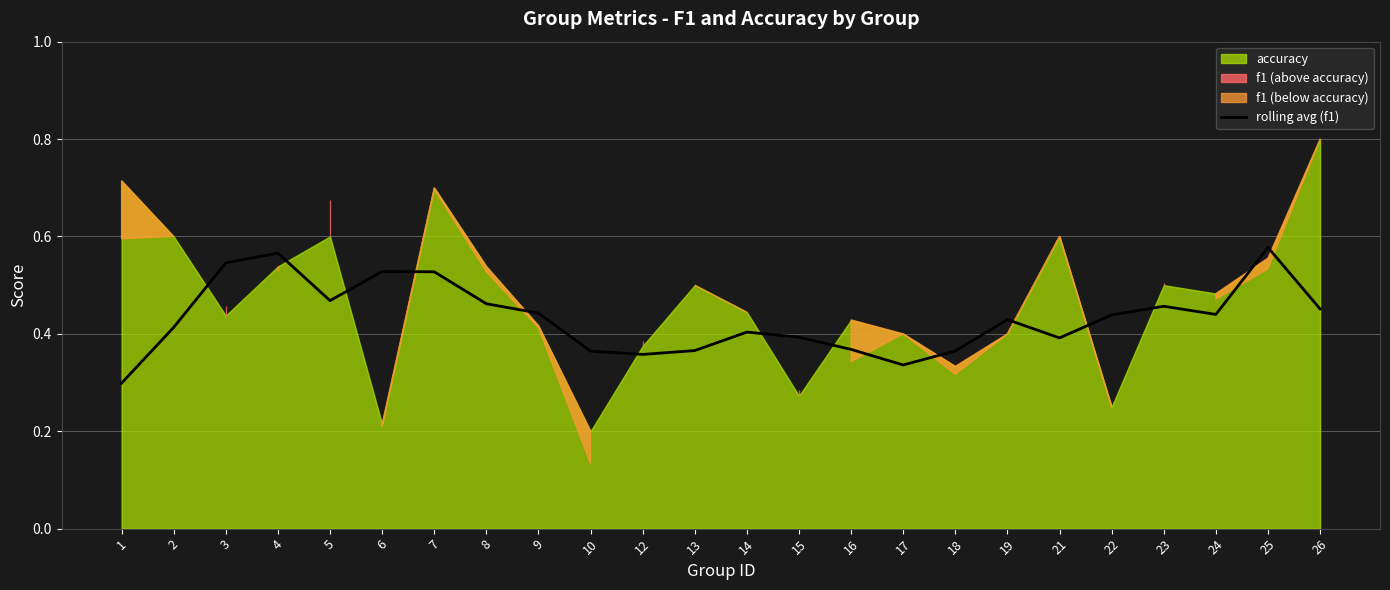

List the labels in order of value, smallest first.

1, 17, 12, 10, 18, 13, 16, 21, 15, 14, 2, 19, 22, 24, 9, 26, 23, 8, 5, 7, 6, 3, 4, 25